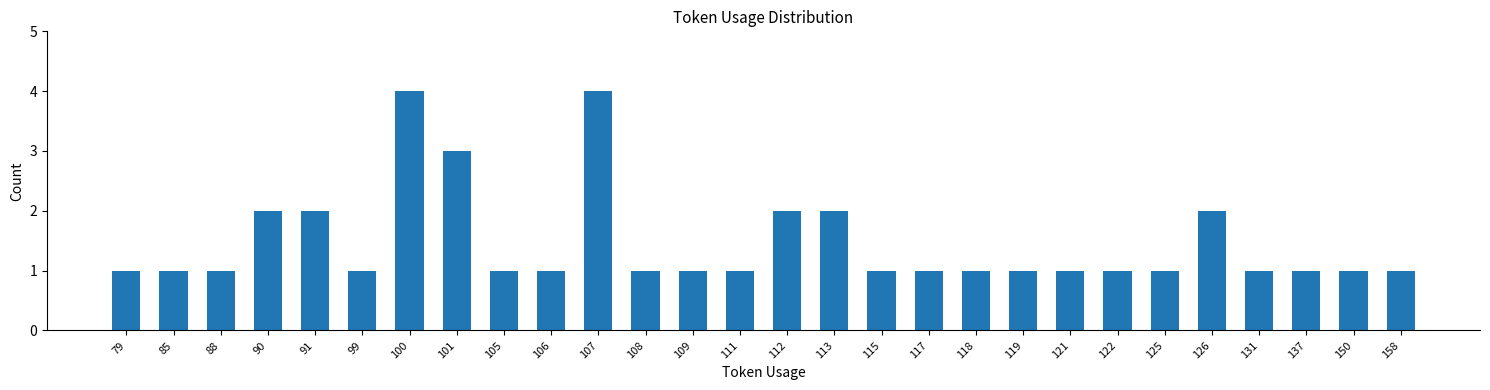

Are the bars horizontal?

No